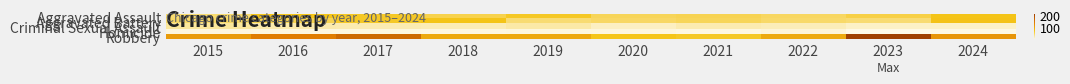

What is the total value across all series at 2021?

192